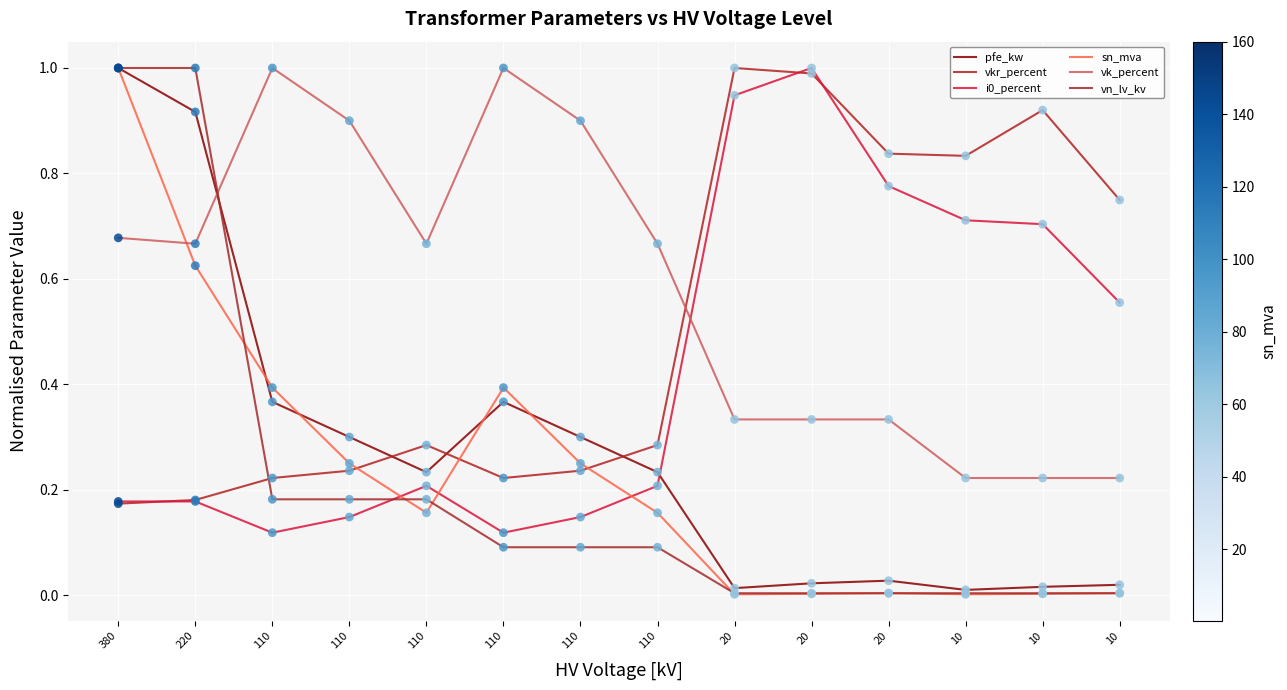

Does the chart have visible grid lines?

Yes